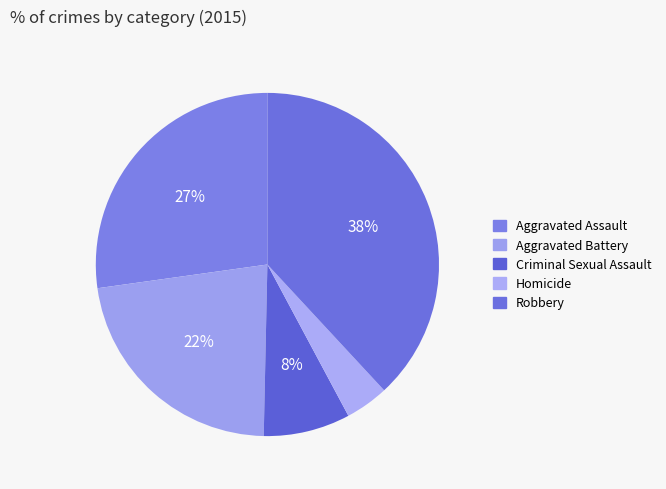

What percentage is the Robbery slice, to the nearest percent?

38%